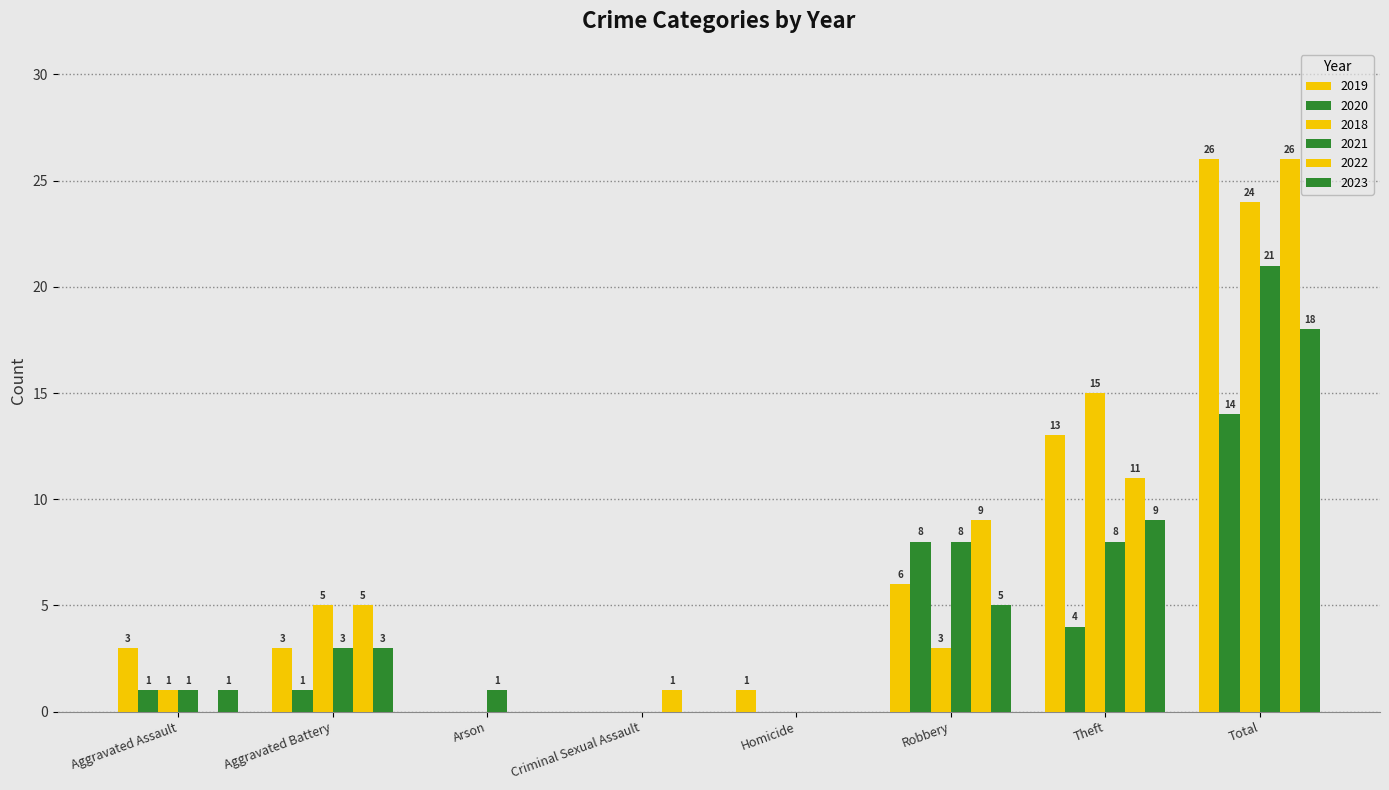

What is the label of the 5th bar from the right?

Criminal Sexual Assault